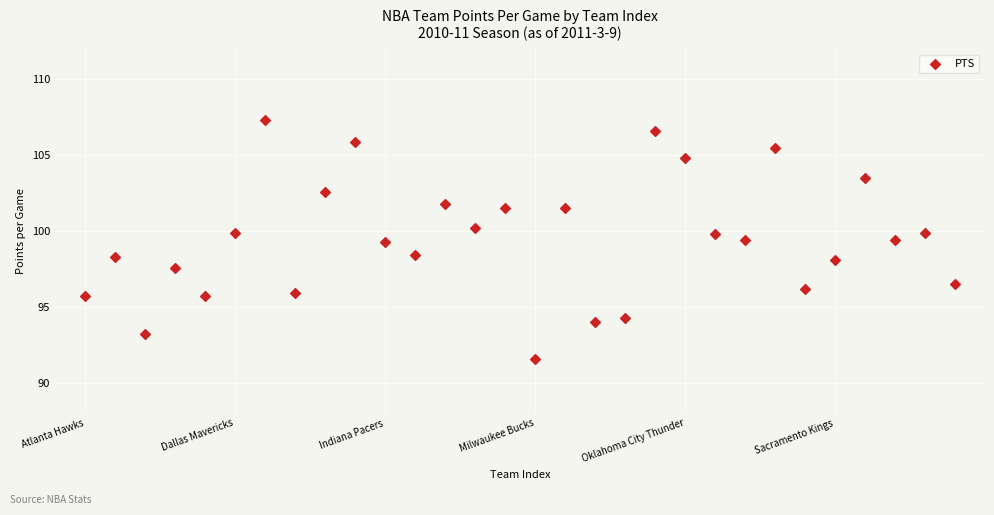

What is the range of Y values (max minus min)?

15.7